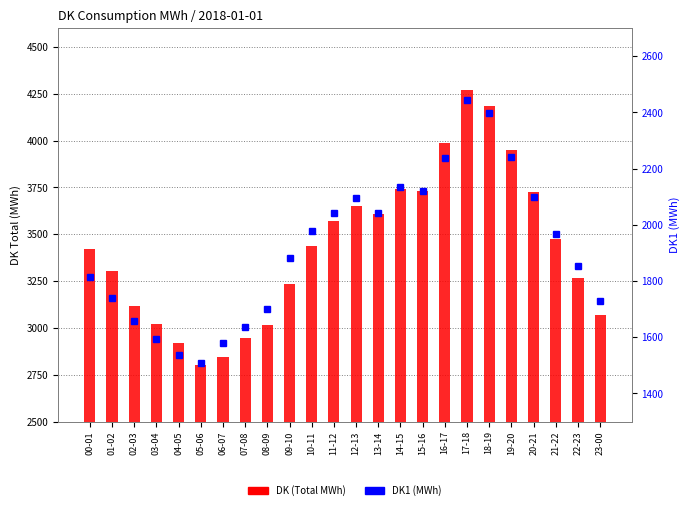

What is the average value of the DK1 (MWh) series?

1918